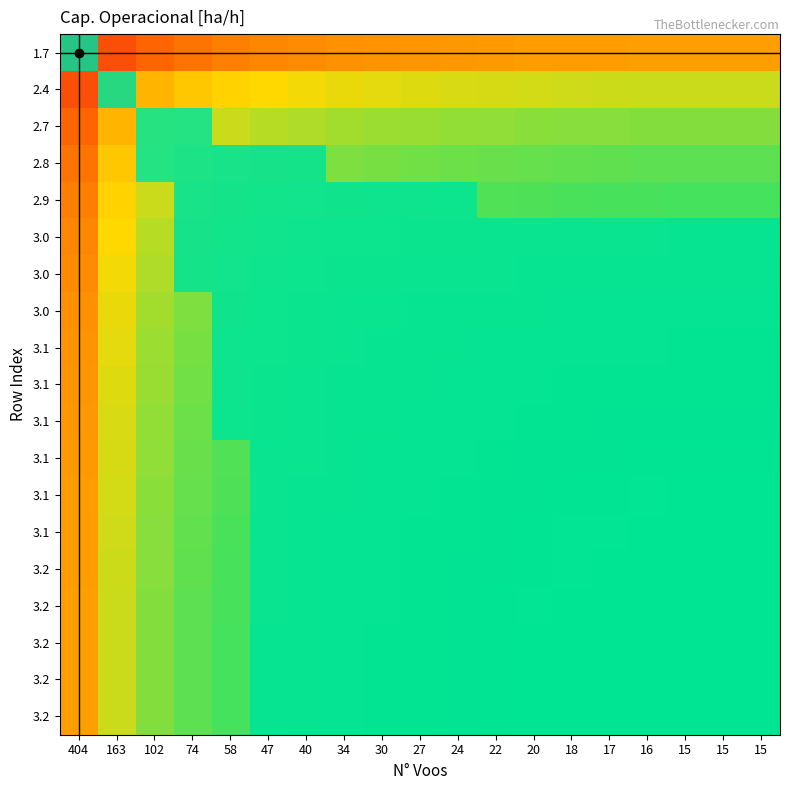

What is the total value across all series at 30?

57.2